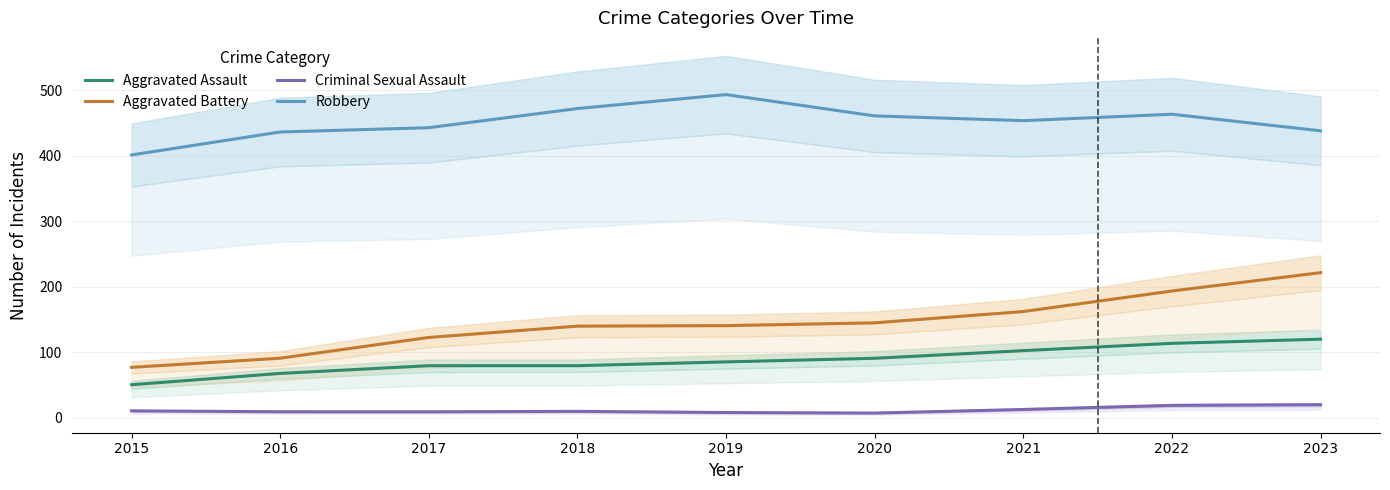

Where is the first local minimum for Robbery?

2021